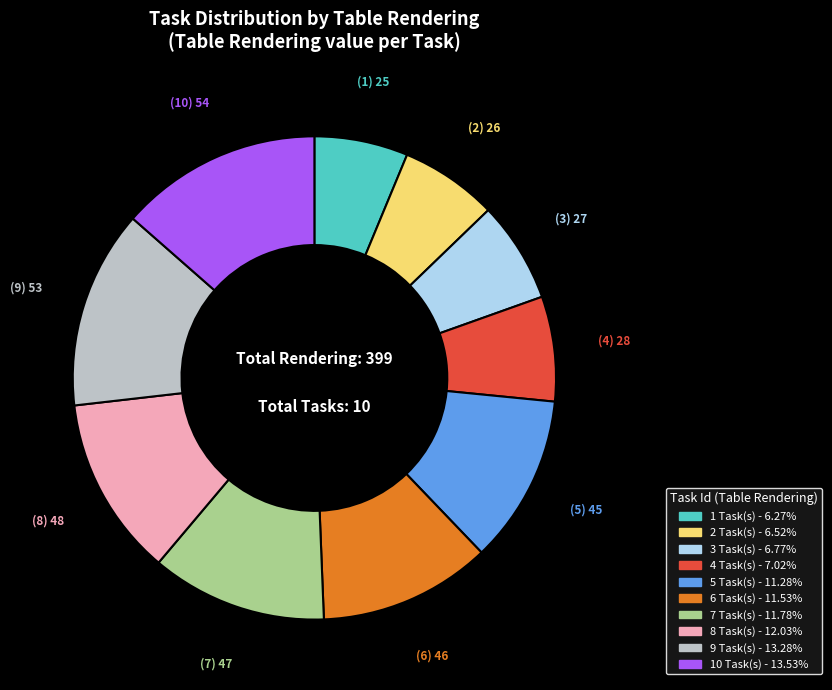

Is there a majority slice in this chart?

No